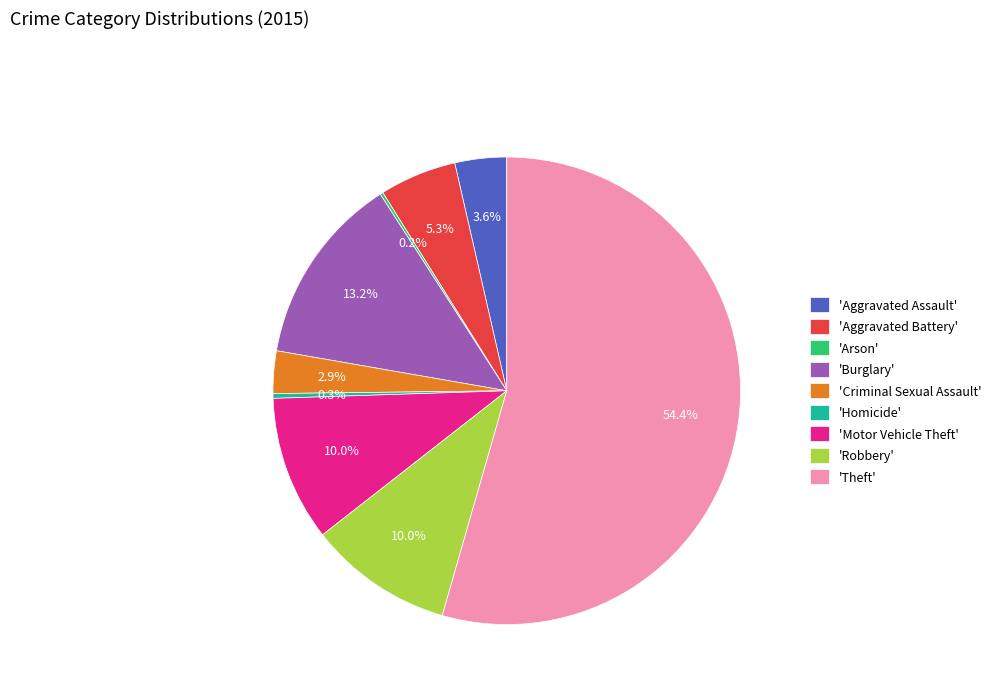

Which slice represents more than half of the pie?

'Theft'